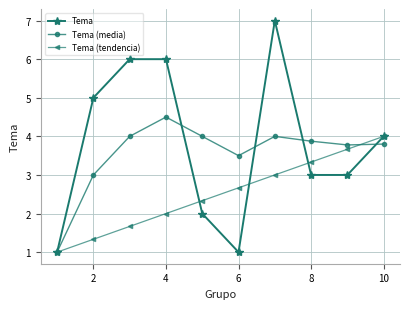

What is the value of the Tema (media) point at the 9th from the left?

3.8